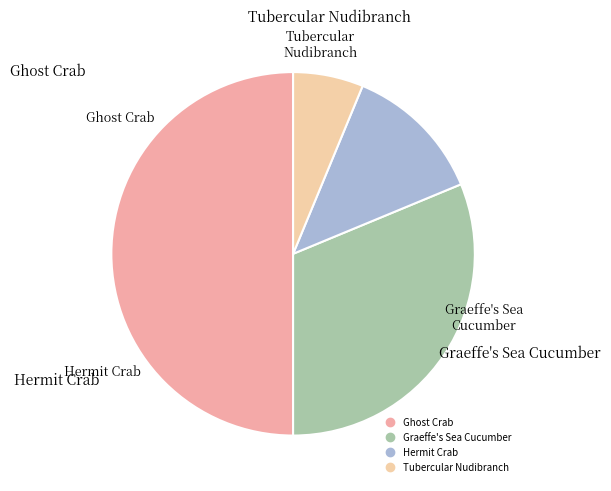

True or false: Tubercular Nudibranch accounts for 6% of the total.

True